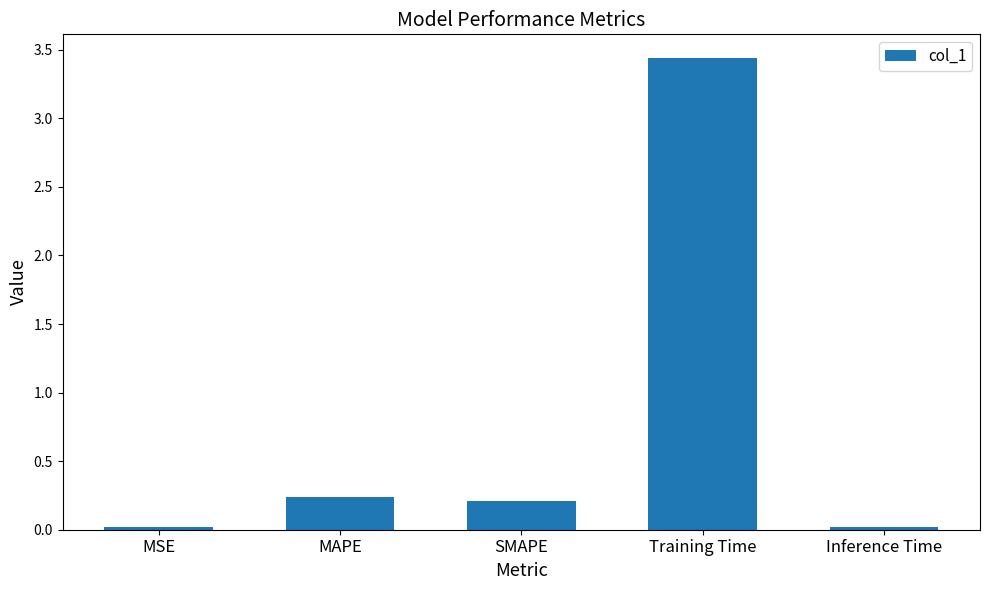

Is it true that the value at SMAPE is 0.2?

True